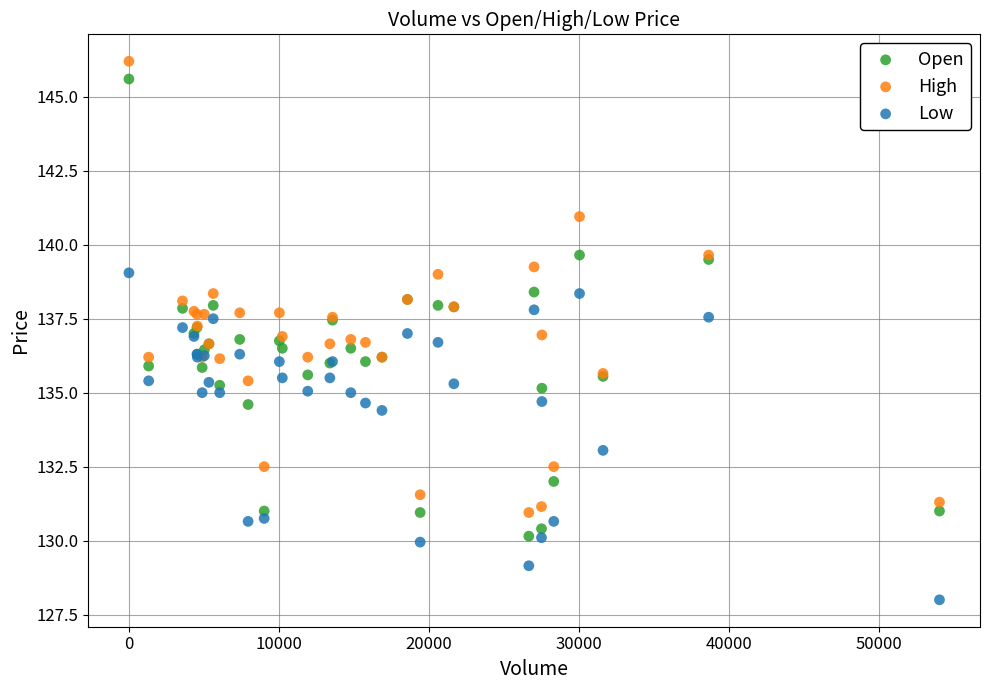

What is the X range (max minus min) for the scatter plot?

54051.0